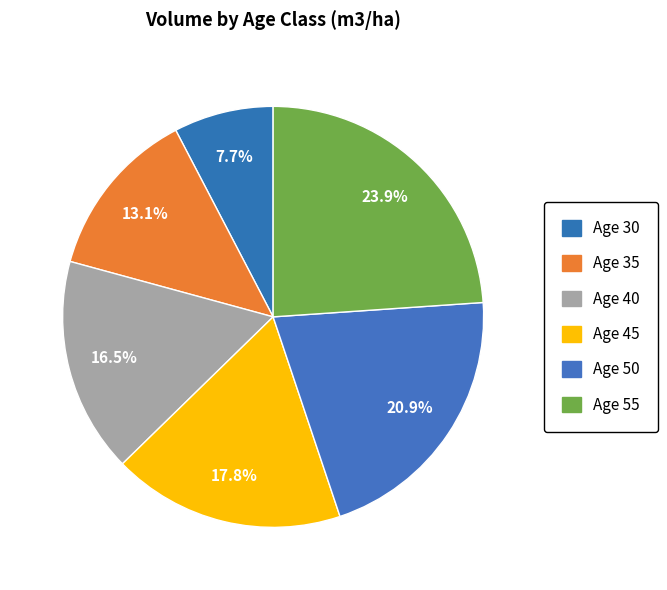

How many slices are in this pie chart?

6